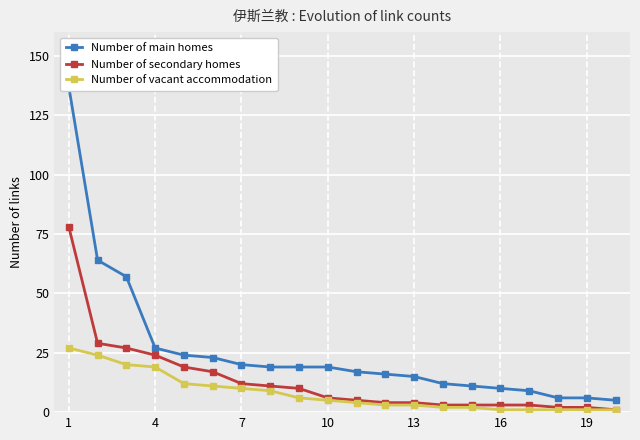

What is the maximum value for Number of vacant accommodation?

27